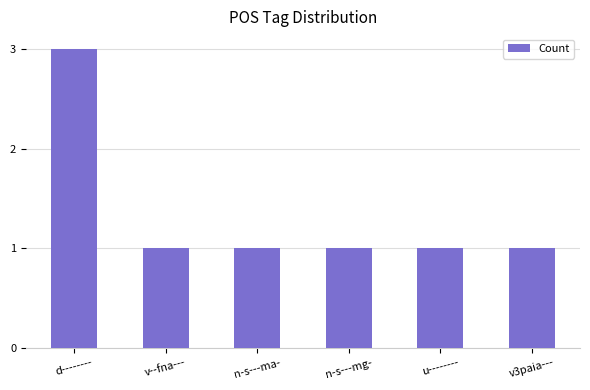

Are the bars grouped side by side (vs. stacked)?

No